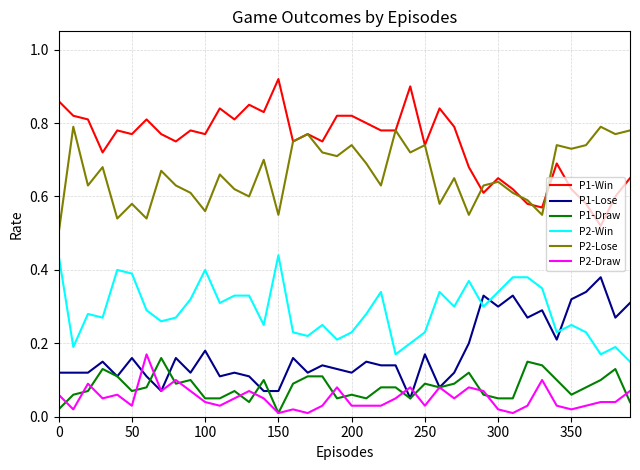

True or false: P1-Lose and P1-Win intersect in this chart.

False